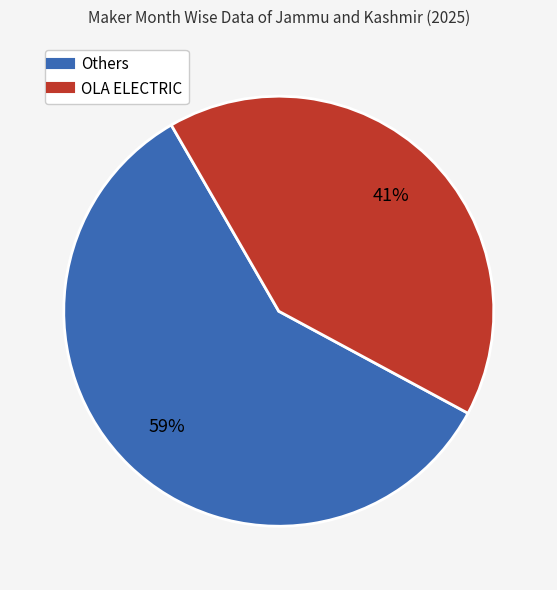

To the nearest percent, what is the average slice percentage?

50%